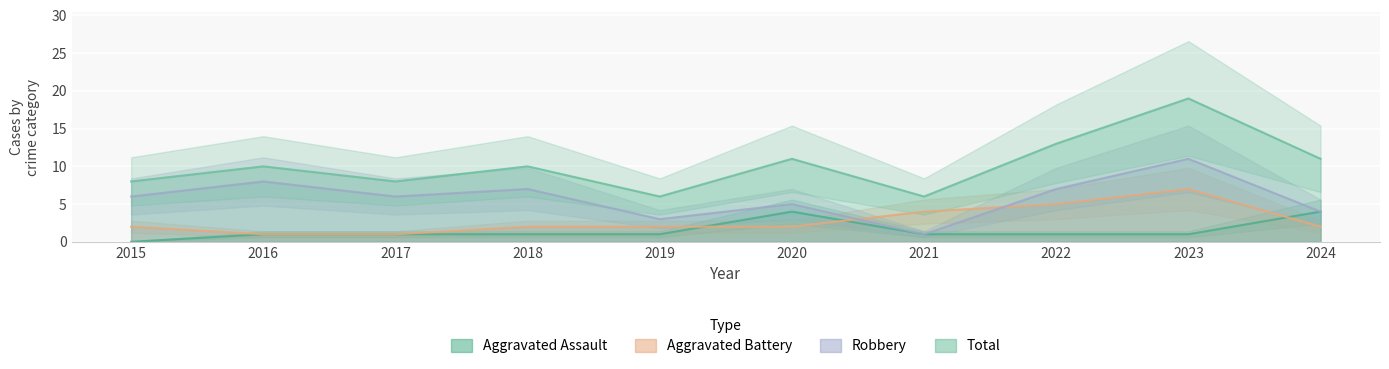

Rank the series by their maximum value, from highest to lowest.

Total, Robbery, Aggravated Battery, Aggravated Assault